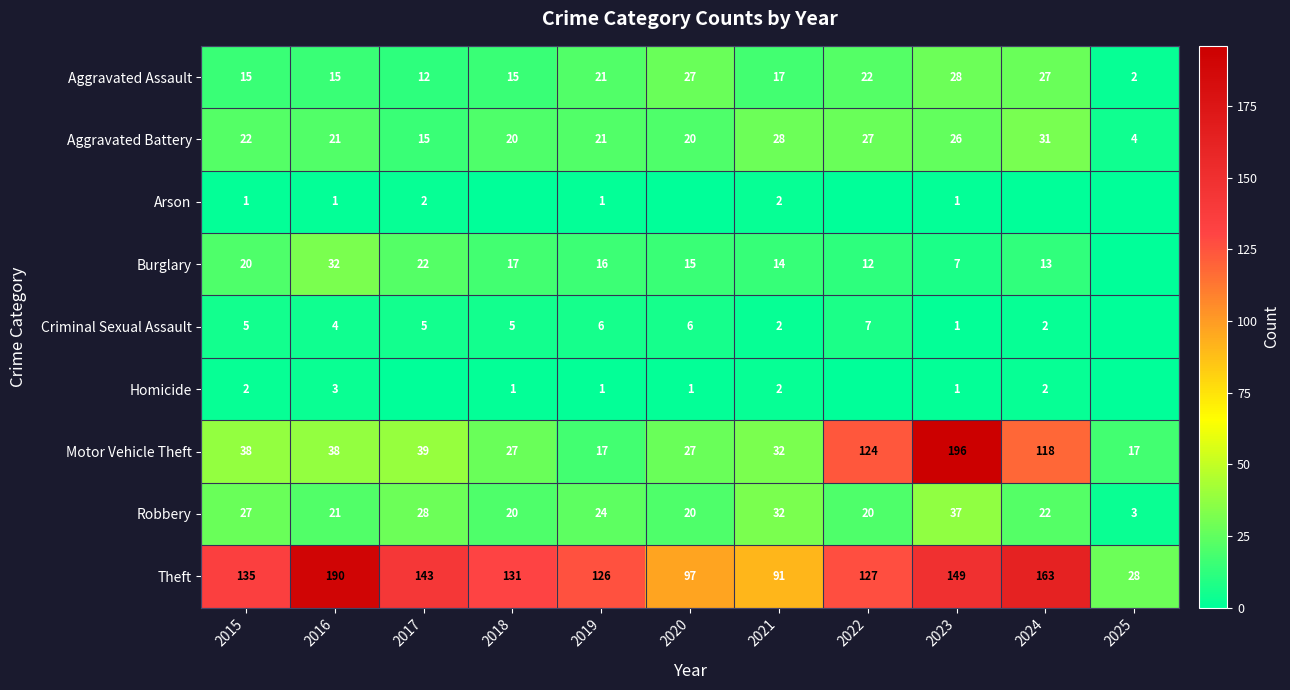

What is the average value of the Burglary series?

15